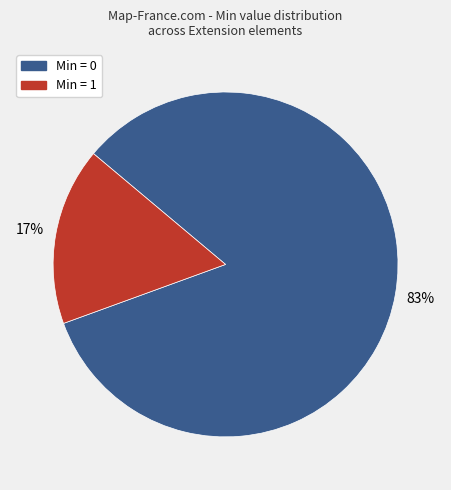

To the nearest percent, what is the average slice percentage?

50%